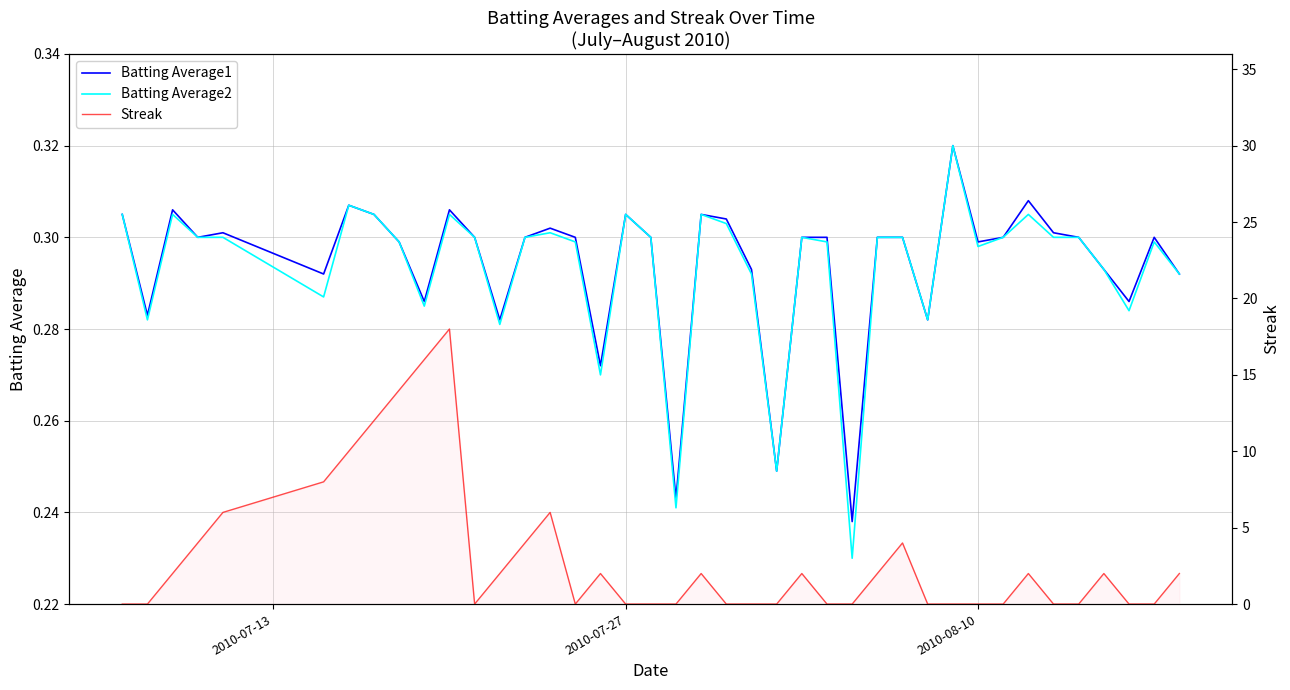

What is the greatest value displayed?

18.0